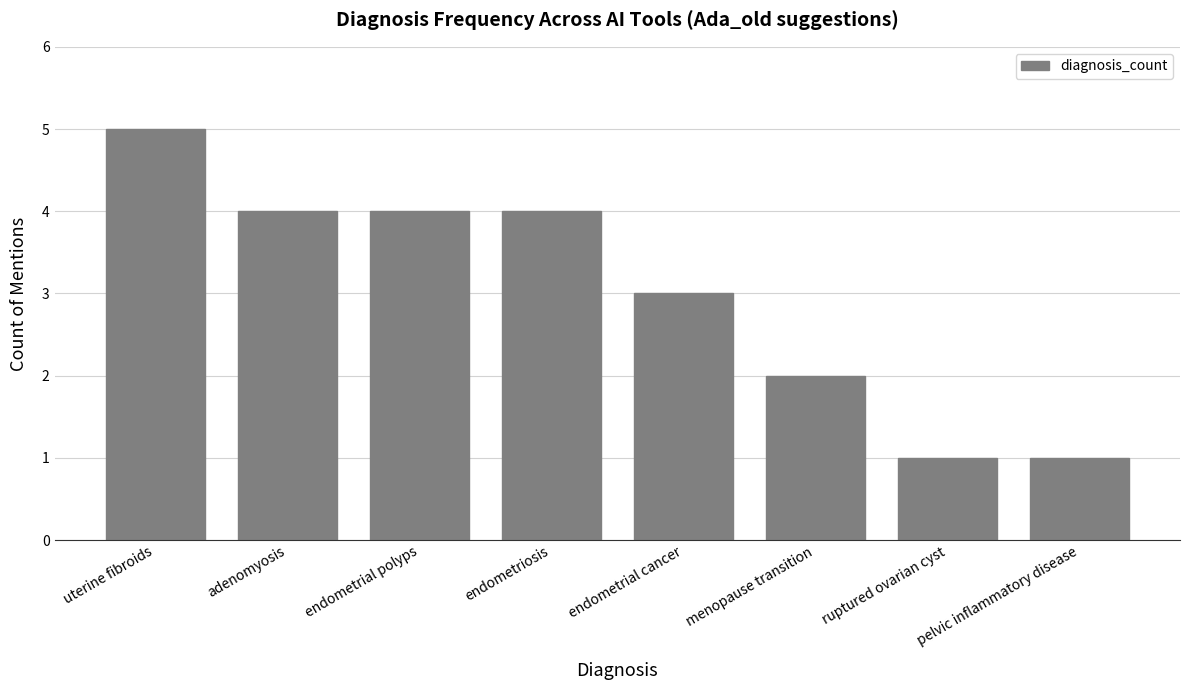

What is the difference between the second highest and second lowest values?

3